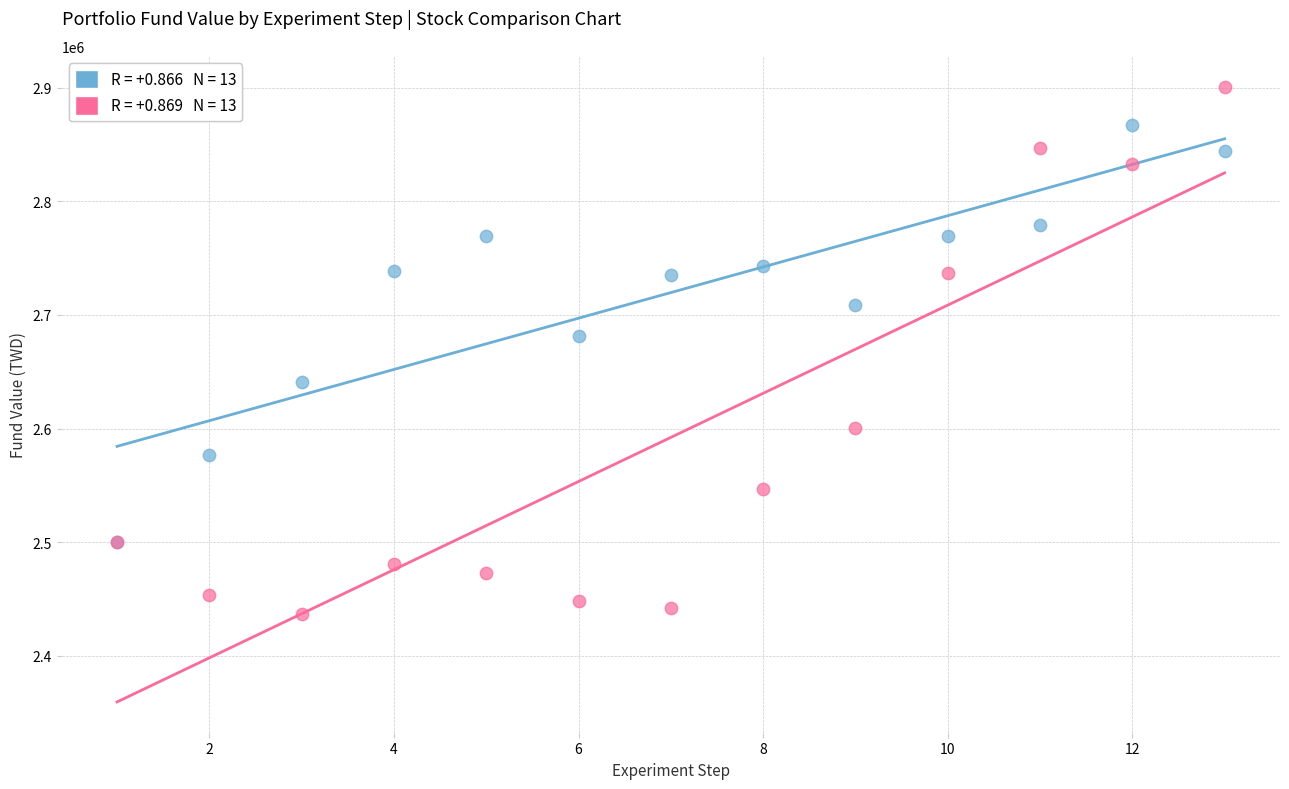

Across all series, what Y value is closest to 2668975?

2681500